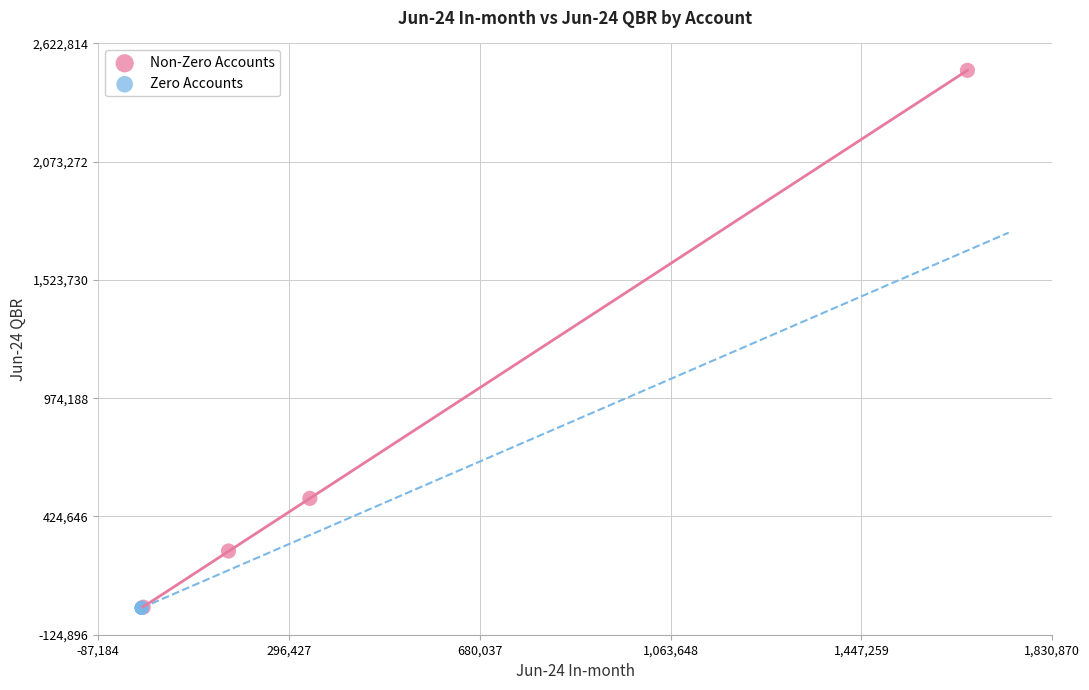

Which series reaches the maximum Y coordinate?

Non-Zero Accounts